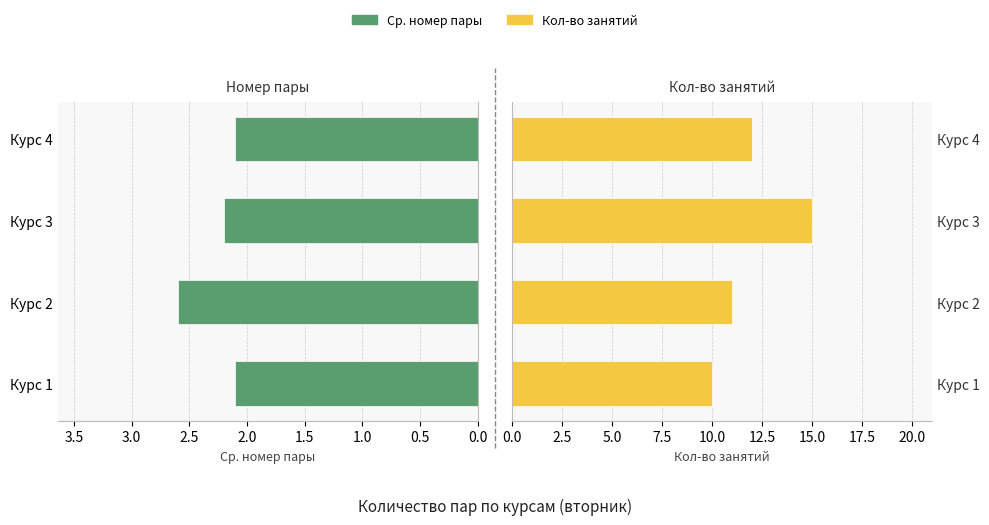

Is the value of Кол-во занятий at Курс 1 greater than the value of Ср. номер пары at Курс 3?

Yes